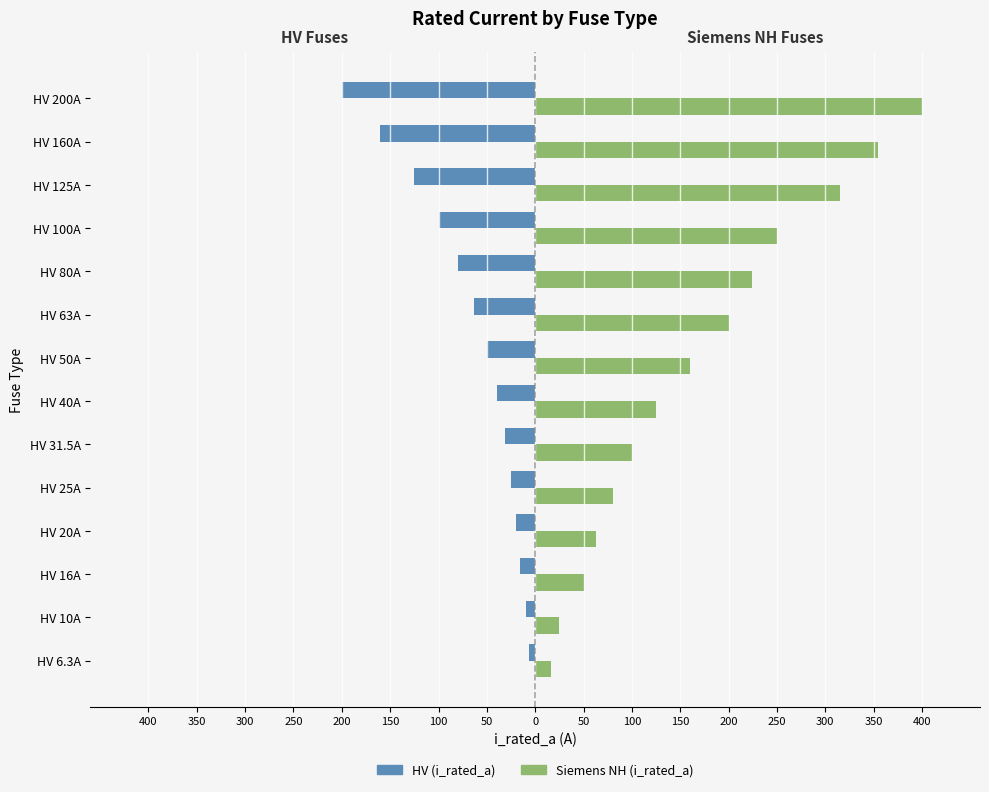

What are all the series names shown in the legend?

HV (i_rated_a), Siemens NH (i_rated_a)